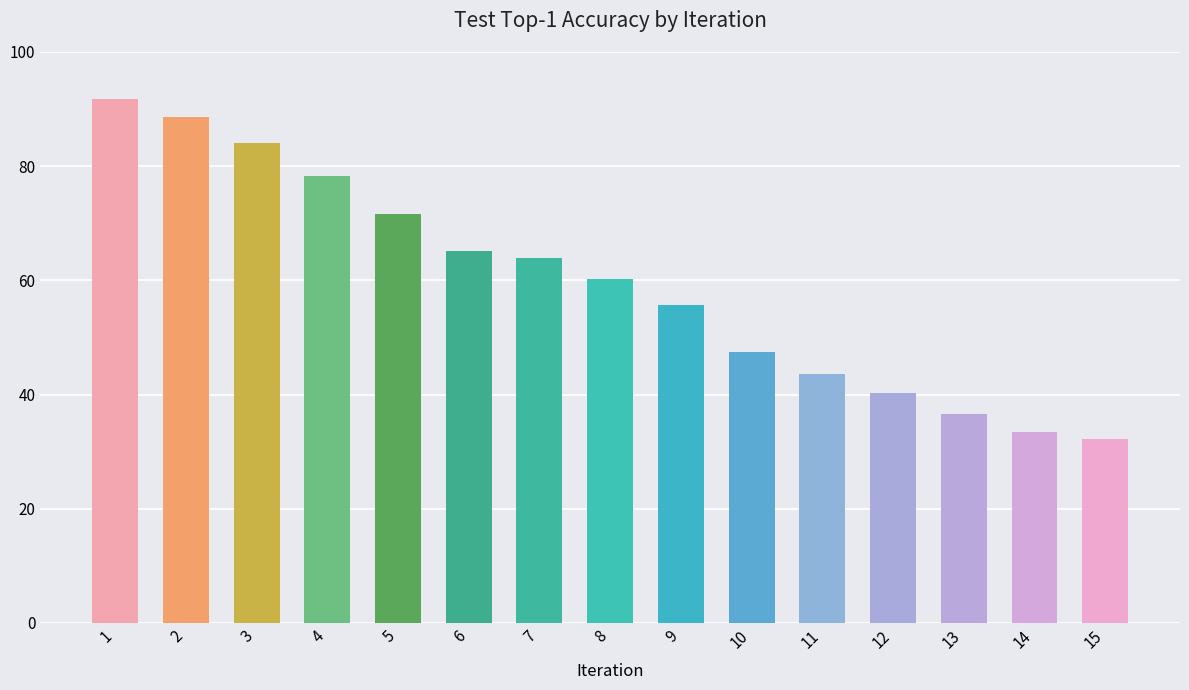

What is the change in value from 1 to 15?

-59.5